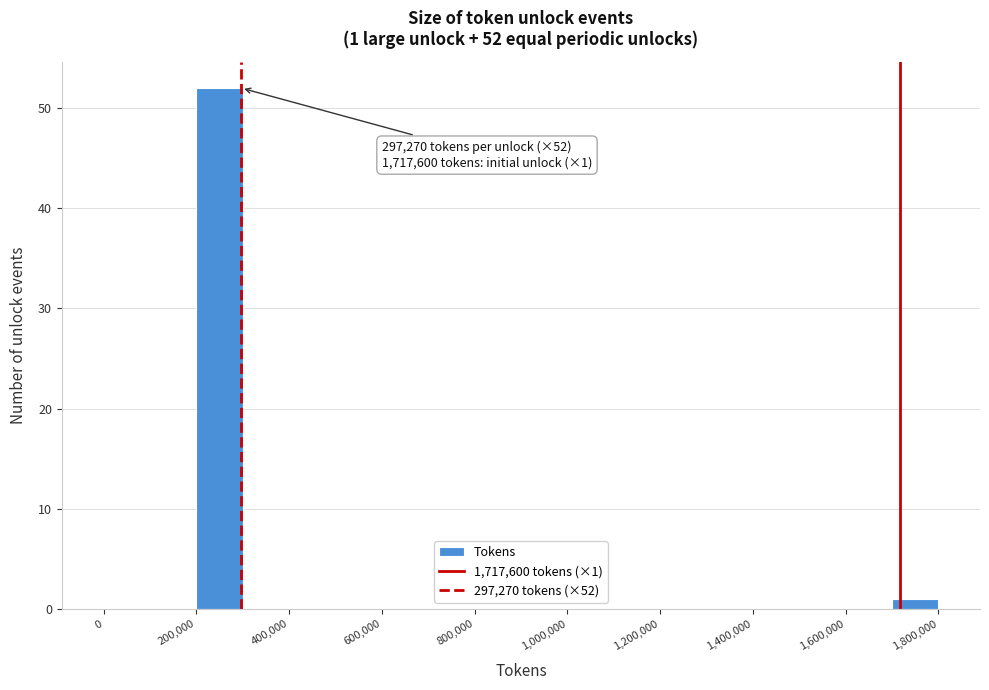

Over which range of the x-axis is the bar tallest?

200000 to 300000